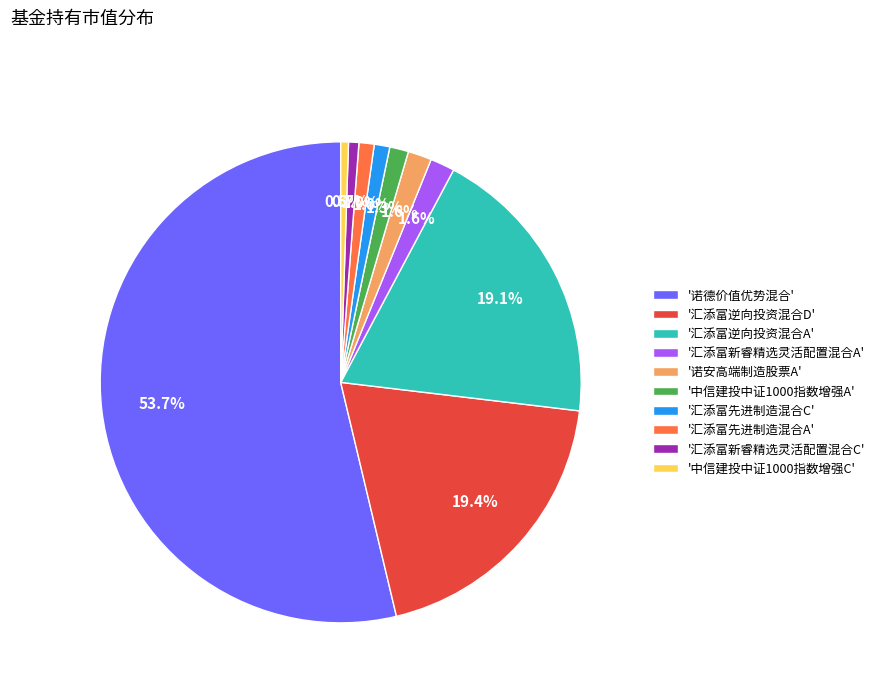

Is there any slice that represents more than half of the pie?

Yes